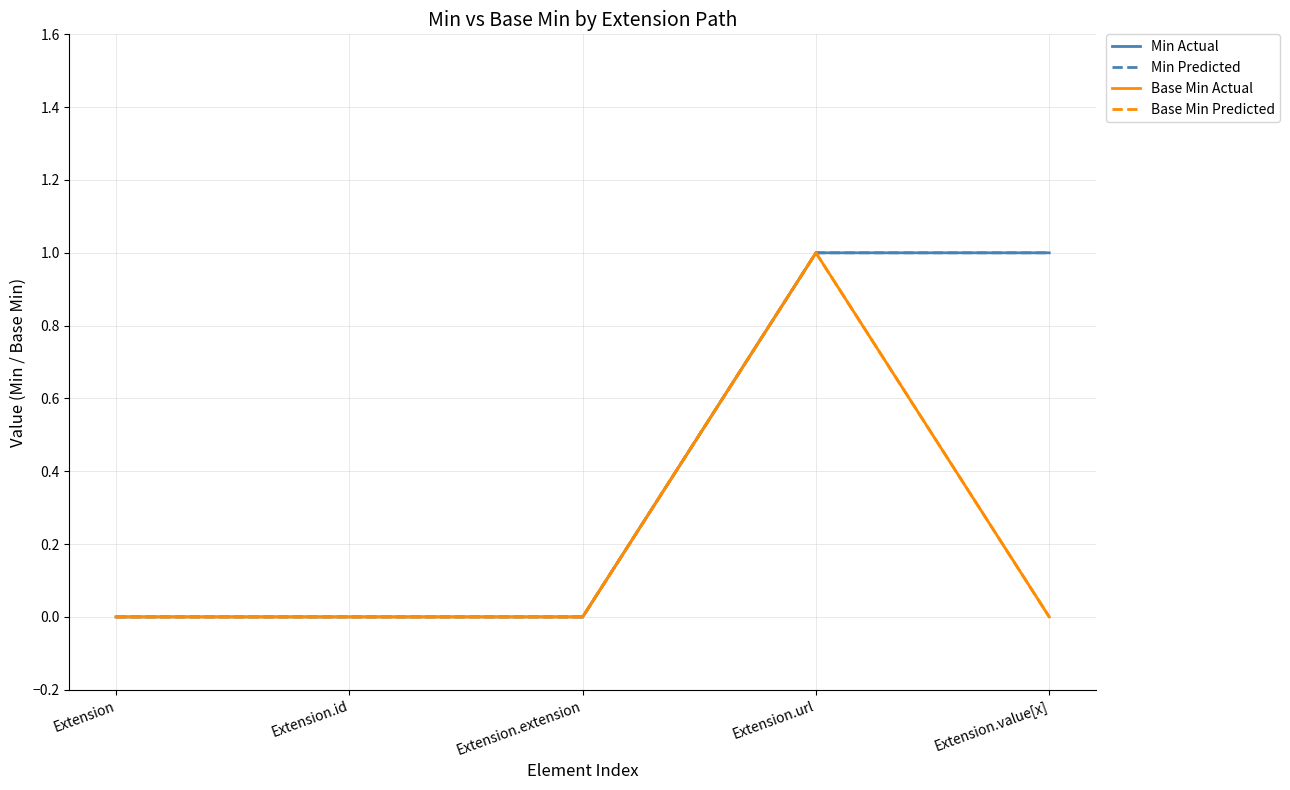

Is this an area chart (filled region under the line)?

No